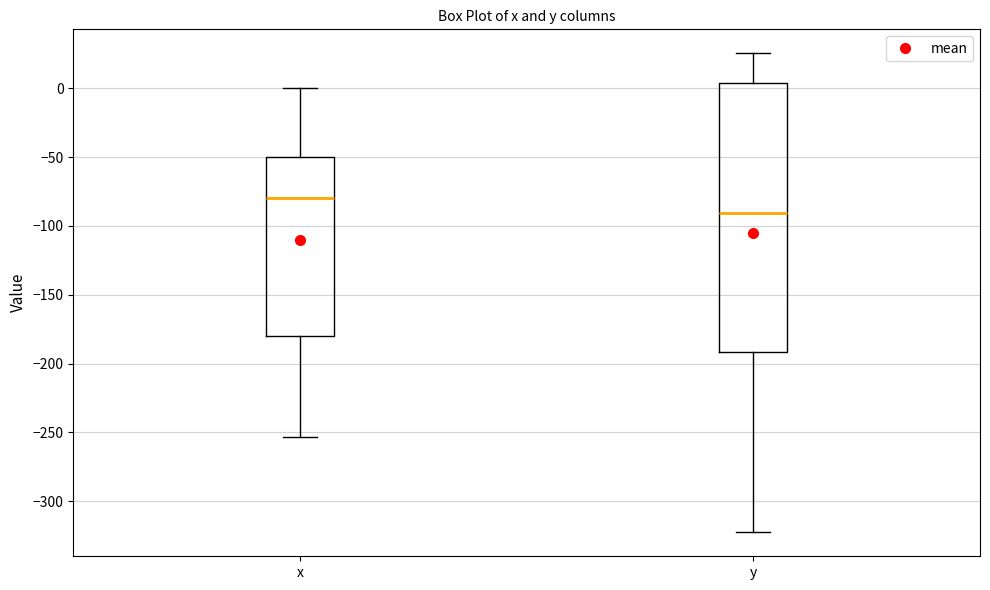

Reading left to right, read every box against the y-axis: the position of its median line, the range the box covers, and the ends of its whiskers. The values are not printed on the chart, so give them approximately, as read against the axis.

x: median -80, box -180 to -50, whiskers -255 to 0
y: median -90, box -190 to 5, whiskers -325 to 25